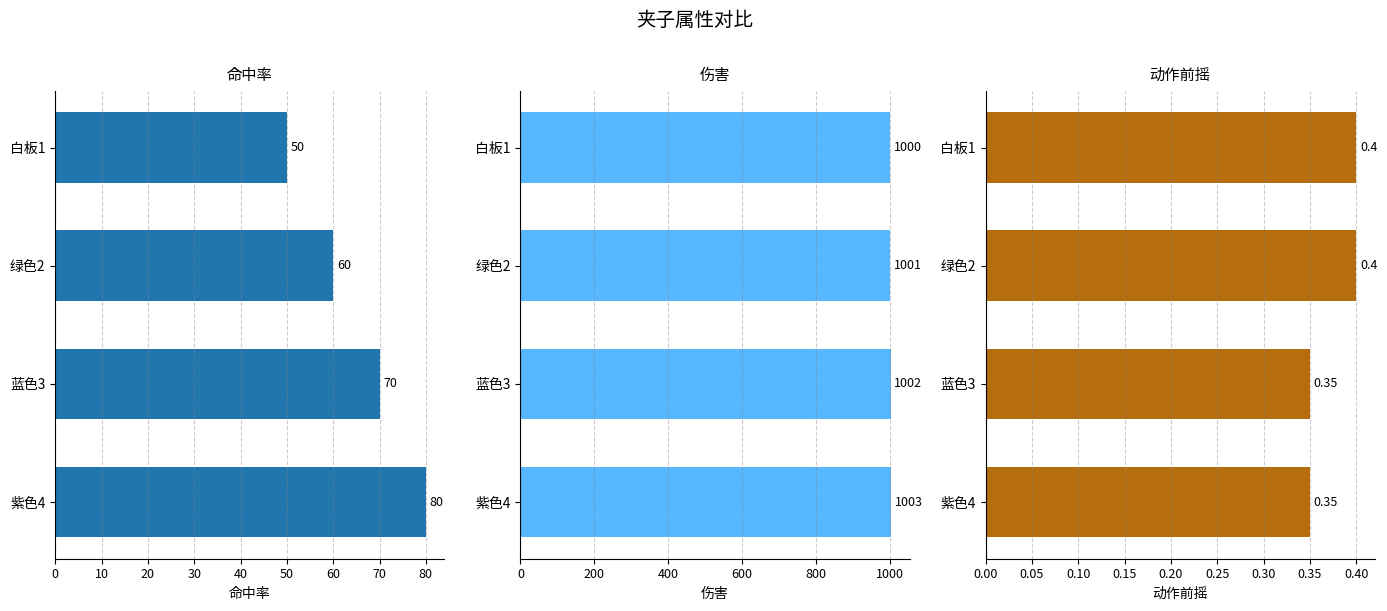

What is the total value across all series at 白板1?

1050.4